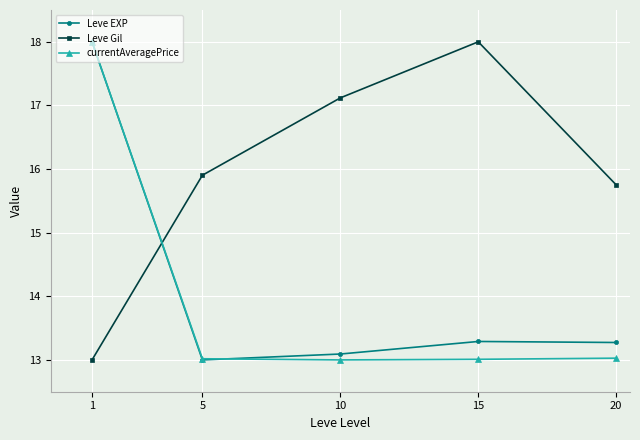

At which category does Leve EXP reach its first local valley?

5